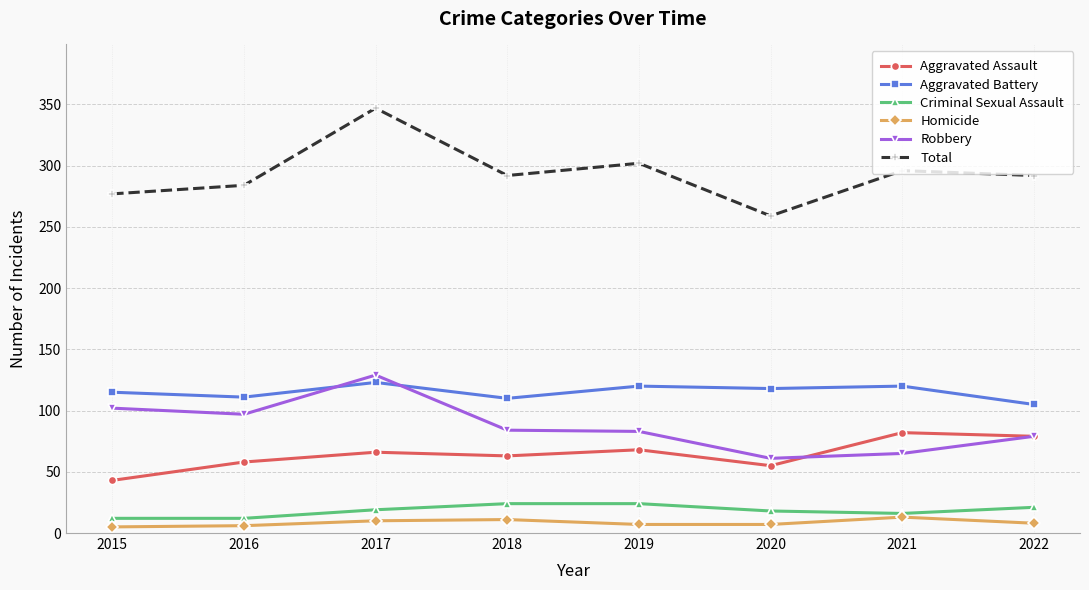

True or false: Total and Criminal Sexual Assault cross at least once.

False